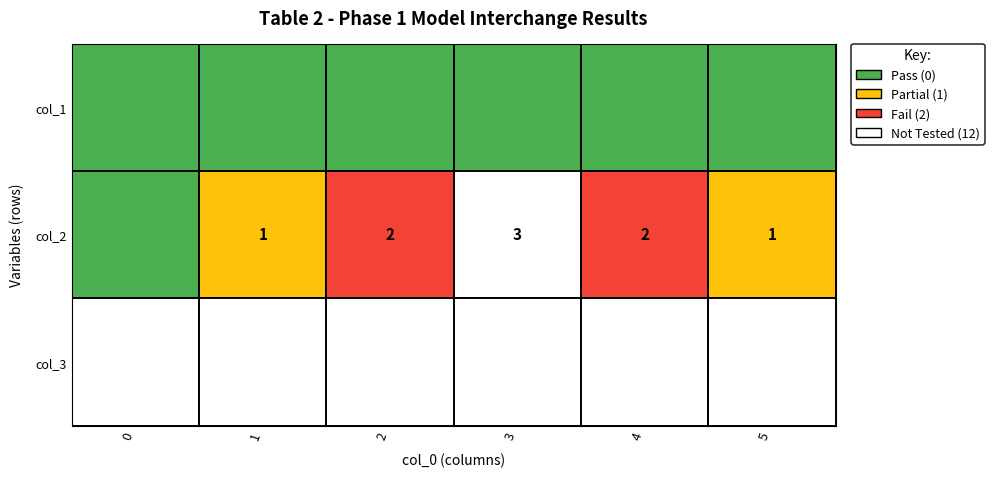

The value of 1 at 1 is 1. True or false?

False